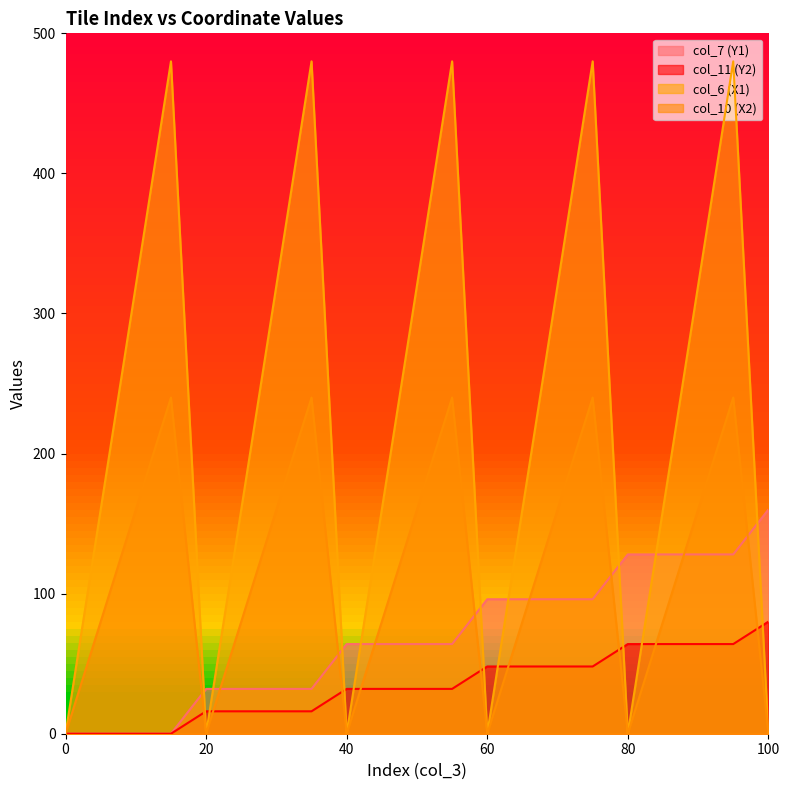

At which label does col_6 (X1) first exceed 160?

10